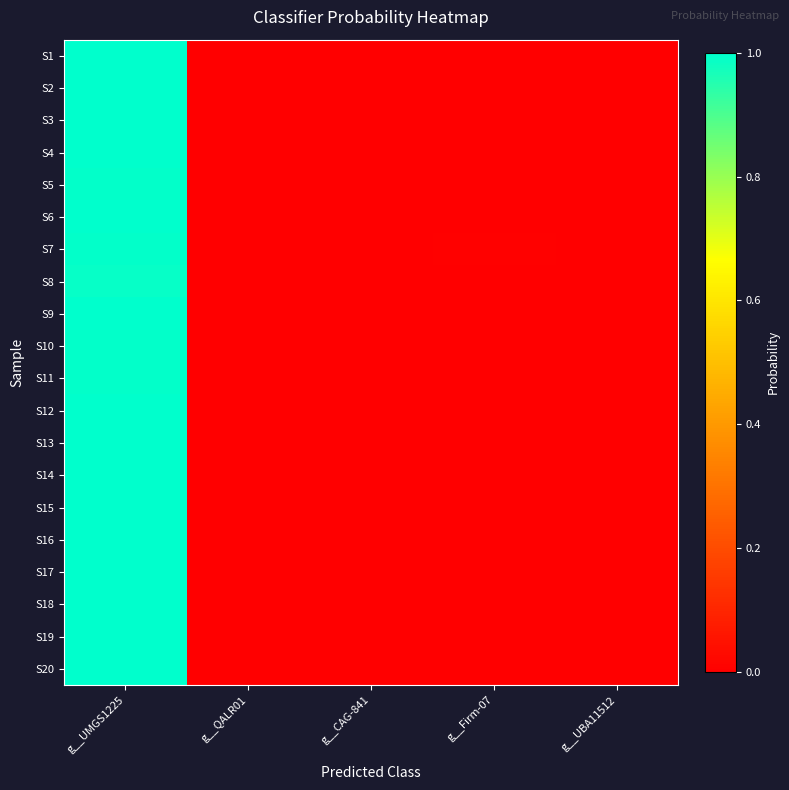

Reading left to right, list all the values displayed in this chart.

S1: g__UMGS1225=1.0	g__QALR01=0.0	g__CAG-841=0.0	g__Firm-07=0.0	g__UBA11512=0.0
S2: g__UMGS1225=1.0	g__QALR01=0.0	g__CAG-841=0.0	g__Firm-07=0.0	g__UBA11512=0.0
S3: g__UMGS1225=1.0	g__QALR01=0.0	g__CAG-841=0.0	g__Firm-07=0.0	g__UBA11512=0.0
S4: g__UMGS1225=1.0	g__QALR01=0.0	g__CAG-841=0.0	g__Firm-07=0.0	g__UBA11512=0.0
S5: g__UMGS1225=1.0	g__QALR01=0.0	g__CAG-841=0.0	g__Firm-07=0.0	g__UBA11512=0.0
S6: g__UMGS1225=1.0	g__QALR01=0.0	g__CAG-841=0.0	g__Firm-07=0.0	g__UBA11512=0.0
S7: g__UMGS1225=1.0	g__QALR01=0.0	g__CAG-841=0.0	g__Firm-07=0.0	g__UBA11512=0.0
S8: g__UMGS1225=1.0	g__QALR01=0.0	g__CAG-841=0.0	g__Firm-07=0.0	g__UBA11512=0.0
S9: g__UMGS1225=1.0	g__QALR01=0.0	g__CAG-841=0.0	g__Firm-07=0.0	g__UBA11512=0.0
S10: g__UMGS1225=1.0	g__QALR01=0.0	g__CAG-841=0.0	g__Firm-07=0.0	g__UBA11512=0.0
S11: g__UMGS1225=1.0	g__QALR01=0.0	g__CAG-841=0.0	g__Firm-07=0.0	g__UBA11512=0.0
S12: g__UMGS1225=1.0	g__QALR01=0.0	g__CAG-841=0.0	g__Firm-07=0.0	g__UBA11512=0.0
S13: g__UMGS1225=1.0	g__QALR01=0.0	g__CAG-841=0.0	g__Firm-07=0.0	g__UBA11512=0.0
S14: g__UMGS1225=1.0	g__QALR01=0.0	g__CAG-841=0.0	g__Firm-07=0.0	g__UBA11512=0.0
S15: g__UMGS1225=1.0	g__QALR01=0.0	g__CAG-841=0.0	g__Firm-07=0.0	g__UBA11512=0.0
S16: g__UMGS1225=1.0	g__QALR01=0.0	g__CAG-841=0.0	g__Firm-07=0.0	g__UBA11512=0.0
S17: g__UMGS1225=1.0	g__QALR01=0.0	g__CAG-841=0.0	g__Firm-07=0.0	g__UBA11512=0.0
S18: g__UMGS1225=1.0	g__QALR01=0.0	g__CAG-841=0.0	g__Firm-07=0.0	g__UBA11512=0.0
S19: g__UMGS1225=1.0	g__QALR01=0.0	g__CAG-841=0.0	g__Firm-07=0.0	g__UBA11512=0.0
S20: g__UMGS1225=1.0	g__QALR01=0.0	g__CAG-841=0.0	g__Firm-07=0.0	g__UBA11512=0.0